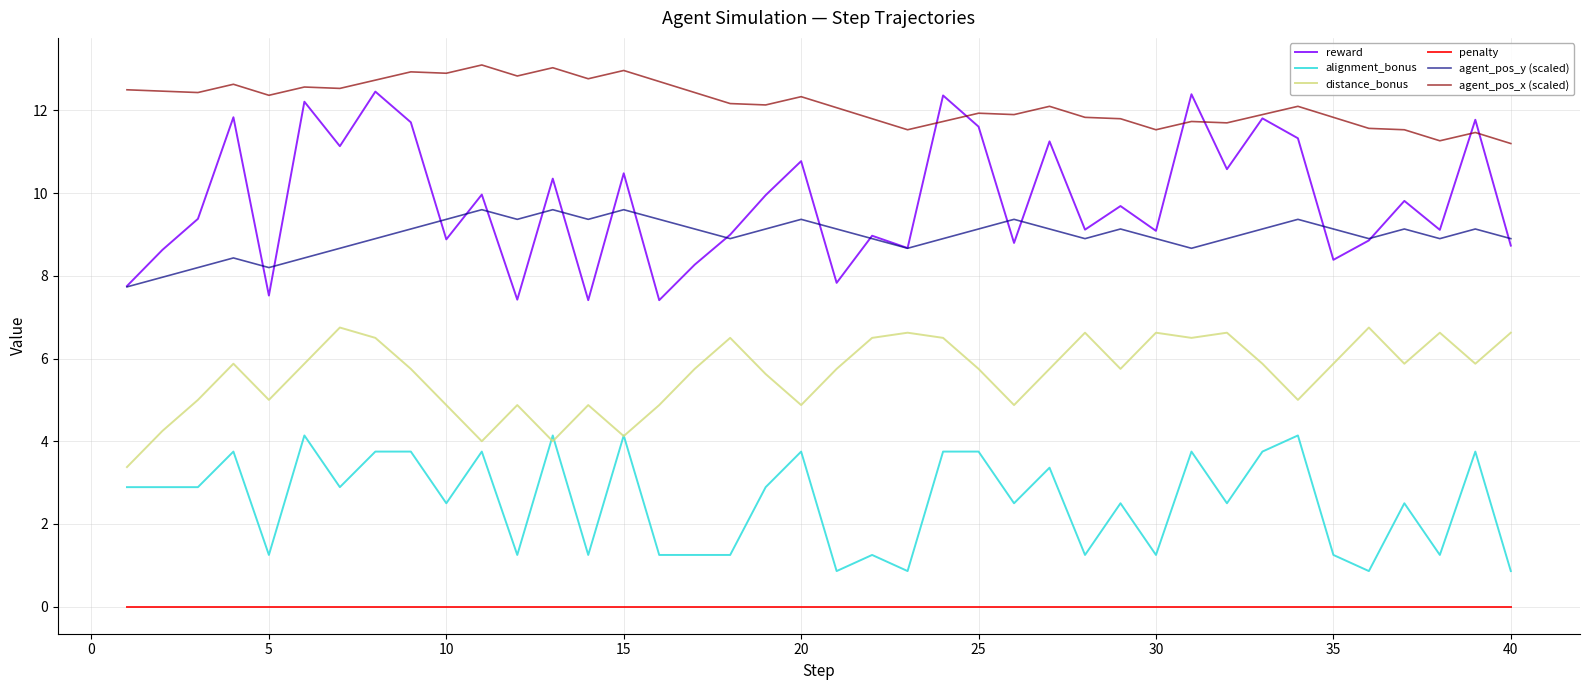

Which series has the largest total across all categories?

agent_pos_x (scaled)